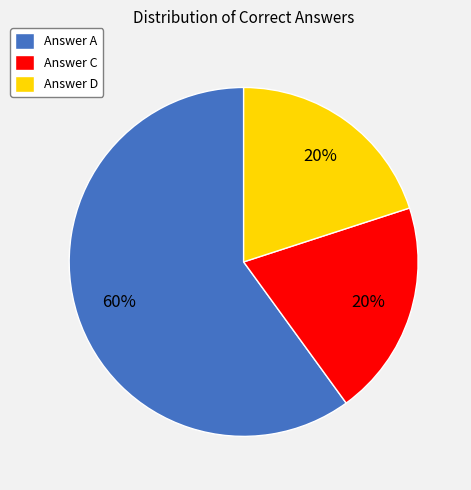

Approximately how many times larger is the value at Answer D compared to Answer A?

0.3